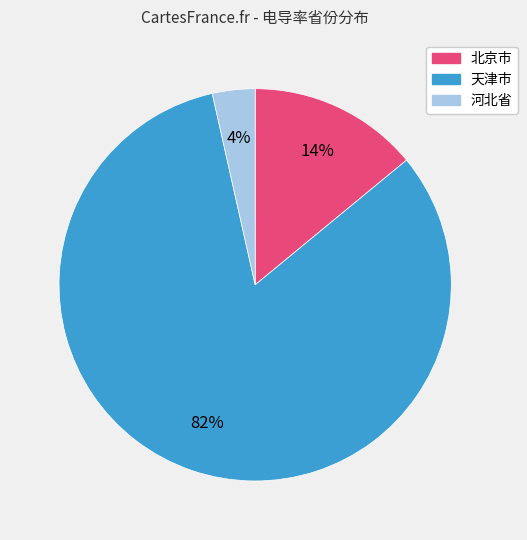

To the nearest percent, what portion does 天津市 represent?

82%